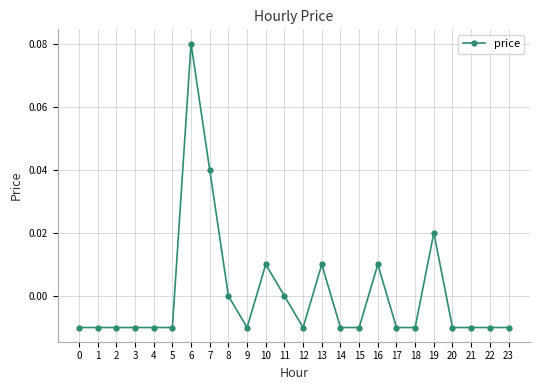

True or false: the data has more than 2 interior local peaks.

True